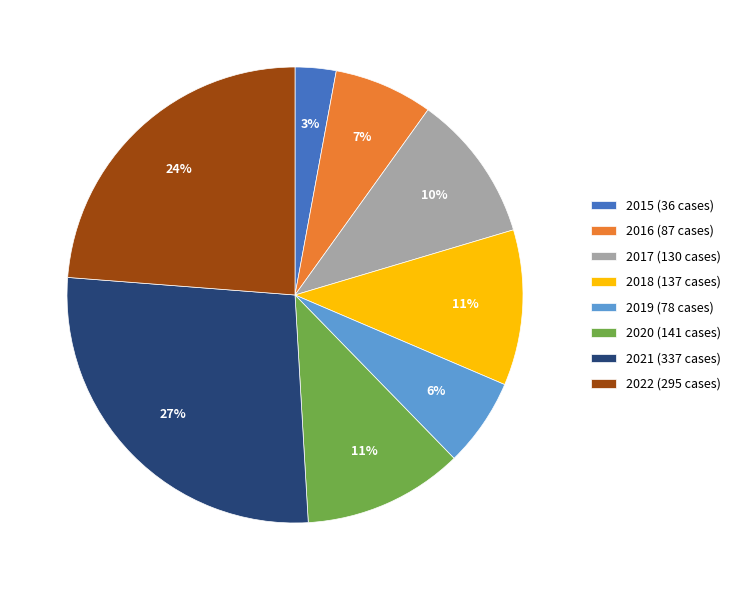

True or false: 2018 accounts for 11% of the total.

True